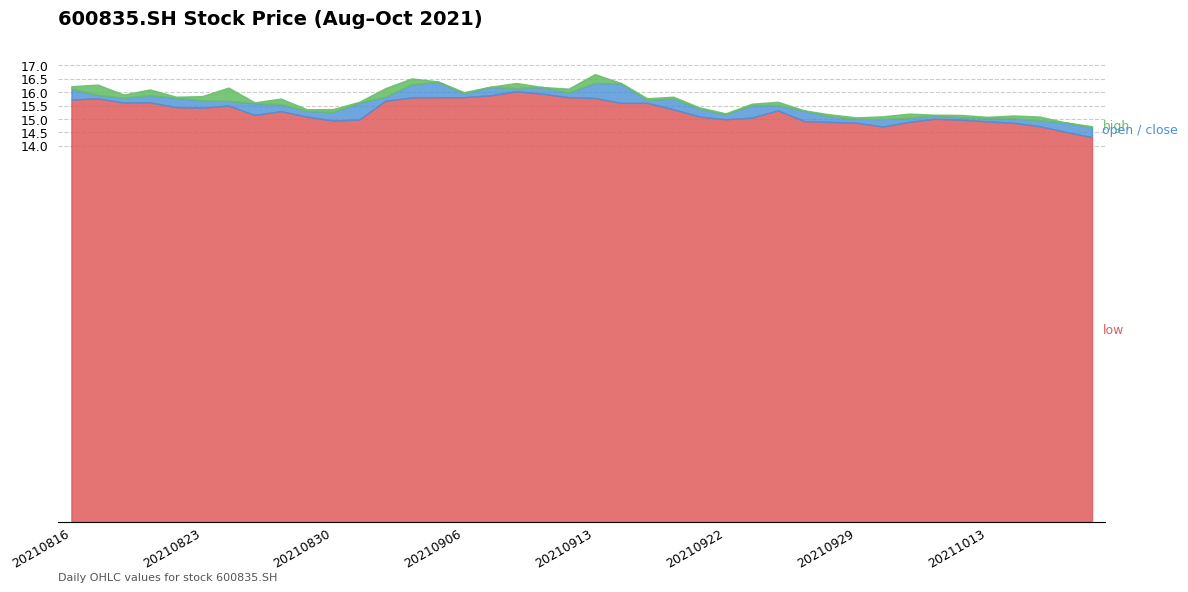

True or false: low and high intersect in this chart.

False